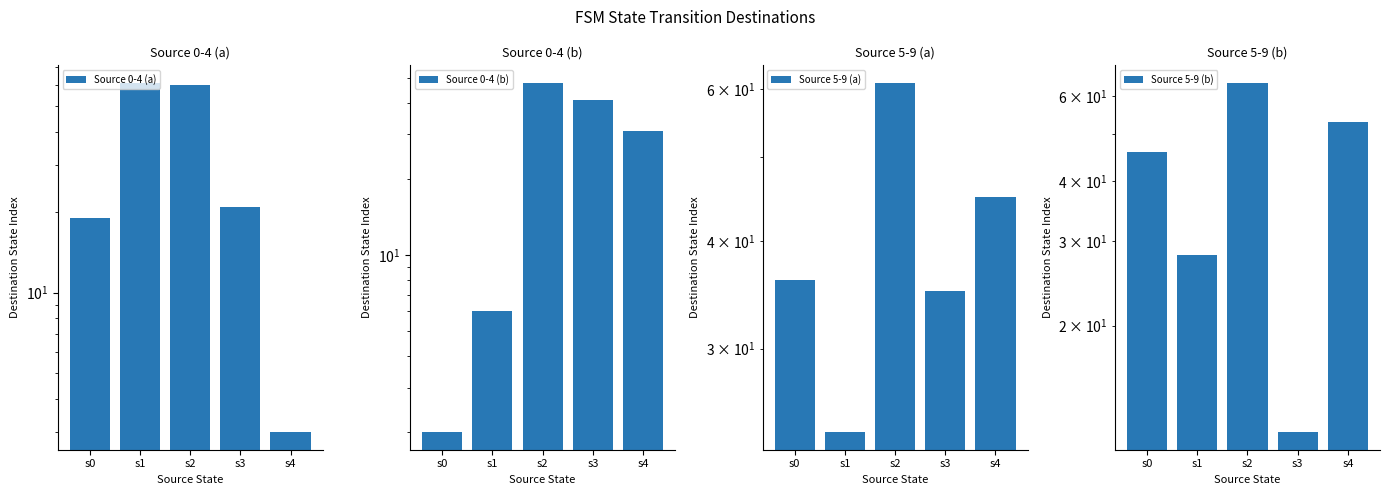

Which series has the largest range (max minus min)?

Source 0-4 (a)